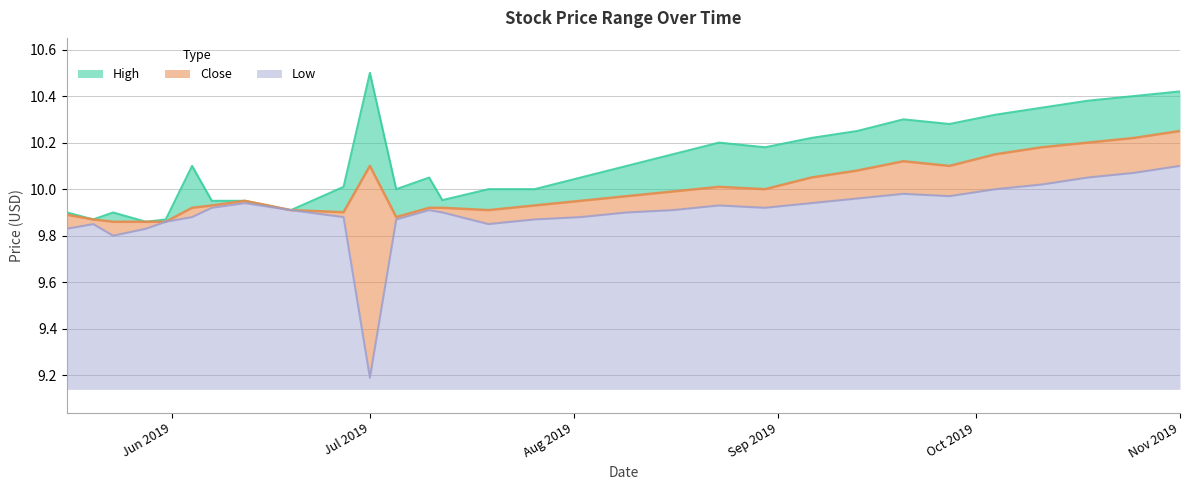

Does the chart have visible grid lines?

Yes